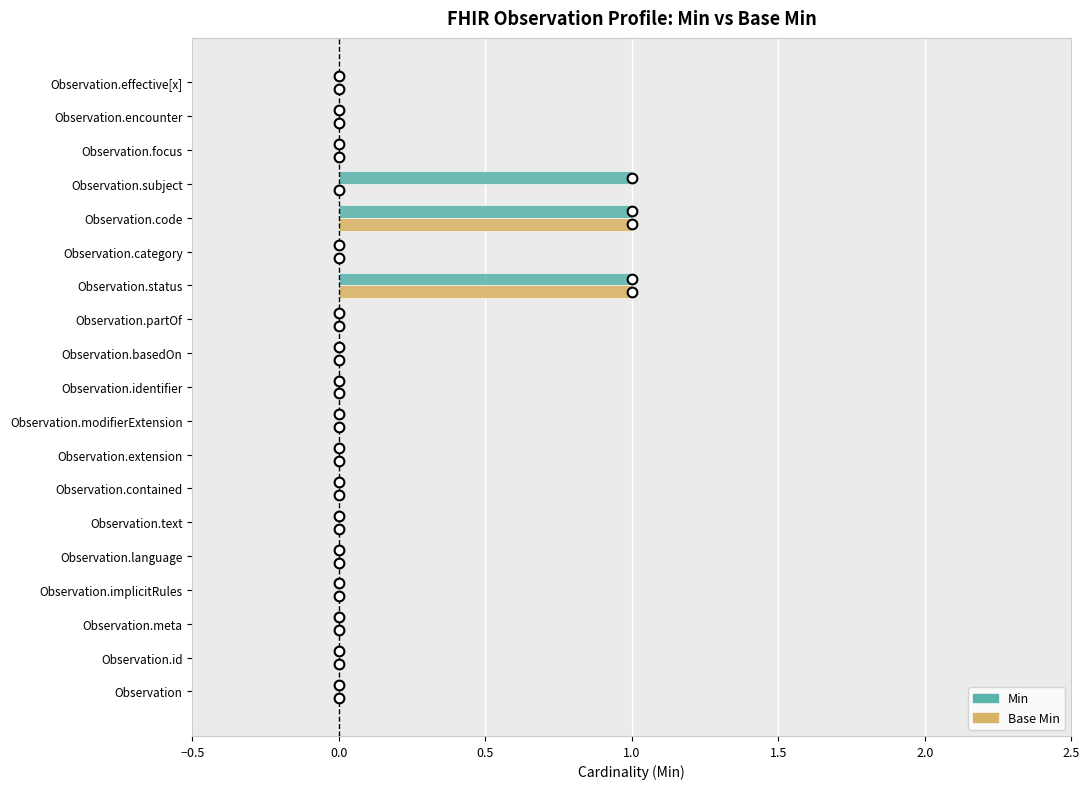

The Min series shows -1 at Observation.language. True or false?

False